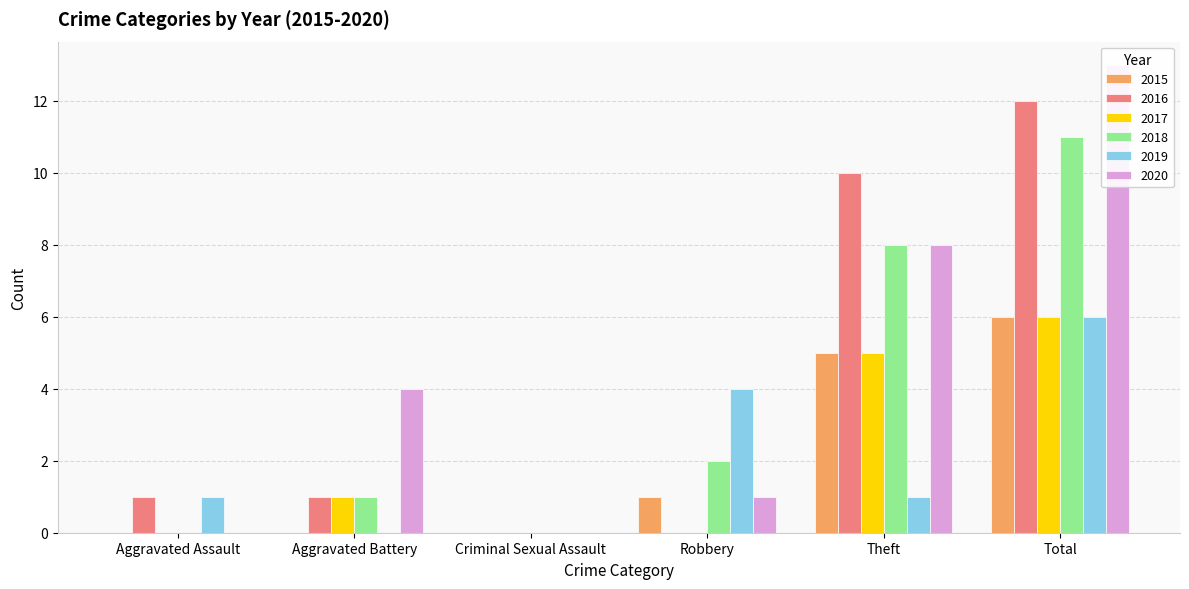

Reading right to left, what are all the values shown in this chart?

2015: Total=6	Theft=5	Robbery=1	Criminal Sexual Assault=0	Aggravated Battery=0	Aggravated Assault=0
2016: Total=12	Theft=10	Robbery=0	Criminal Sexual Assault=0	Aggravated Battery=1	Aggravated Assault=1
2017: Total=6	Theft=5	Robbery=0	Criminal Sexual Assault=0	Aggravated Battery=1	Aggravated Assault=0
2018: Total=11	Theft=8	Robbery=2	Criminal Sexual Assault=0	Aggravated Battery=1	Aggravated Assault=0
2019: Total=6	Theft=1	Robbery=4	Criminal Sexual Assault=0	Aggravated Battery=0	Aggravated Assault=1
2020: Total=13	Theft=8	Robbery=1	Criminal Sexual Assault=0	Aggravated Battery=4	Aggravated Assault=0